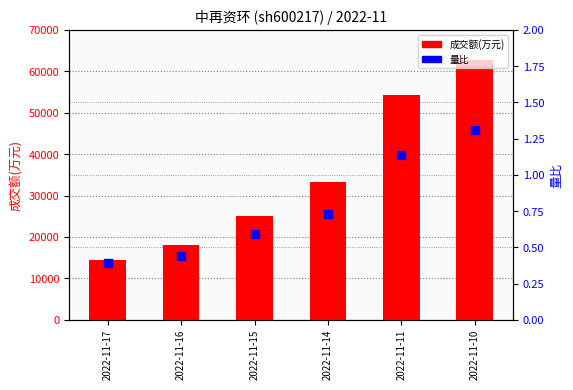

Which series reaches the minimum Y coordinate?

量比